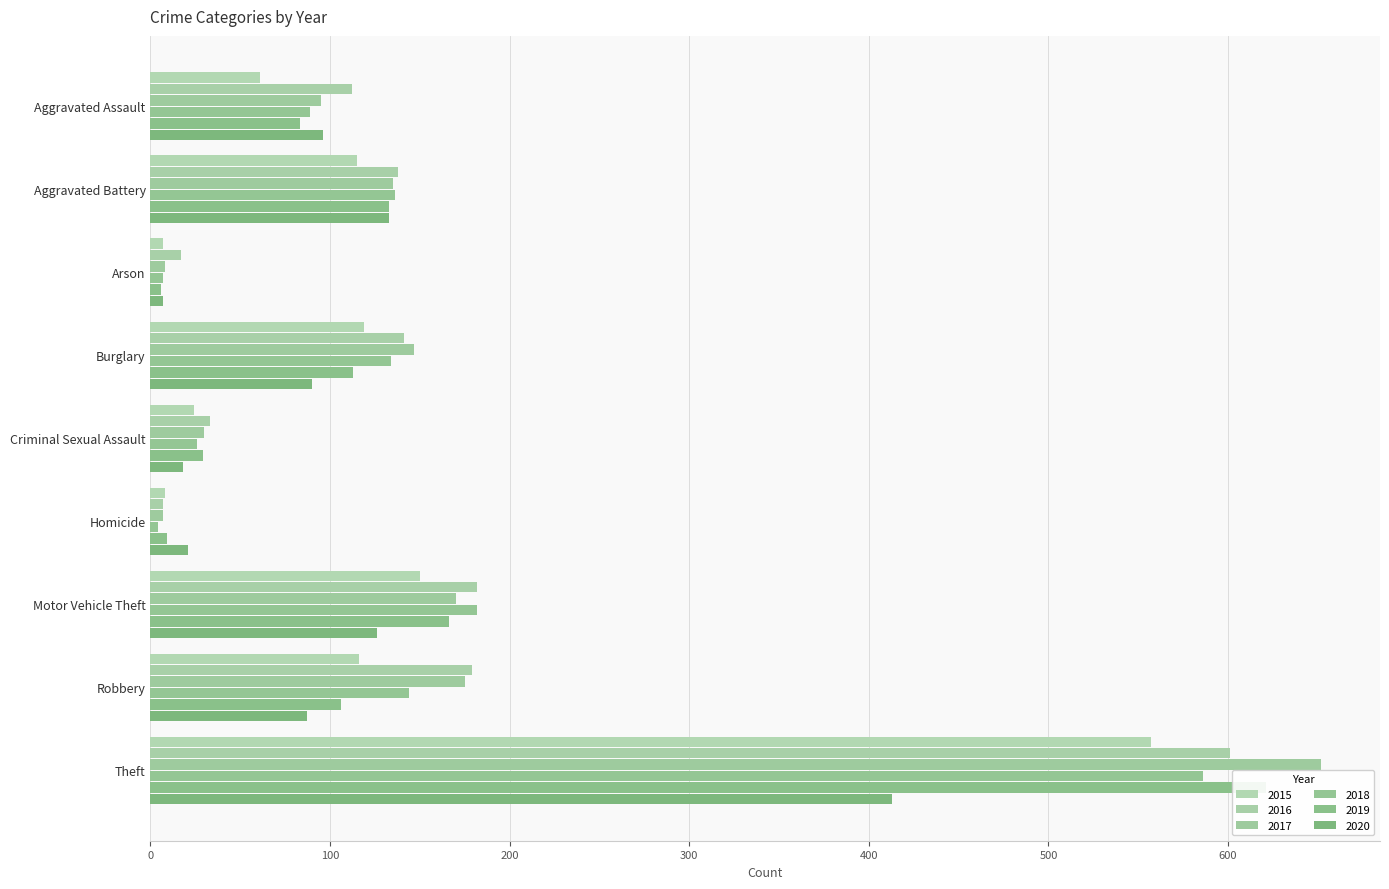

What is the difference between the highest and lowest values at Criminal Sexual Assault?

15